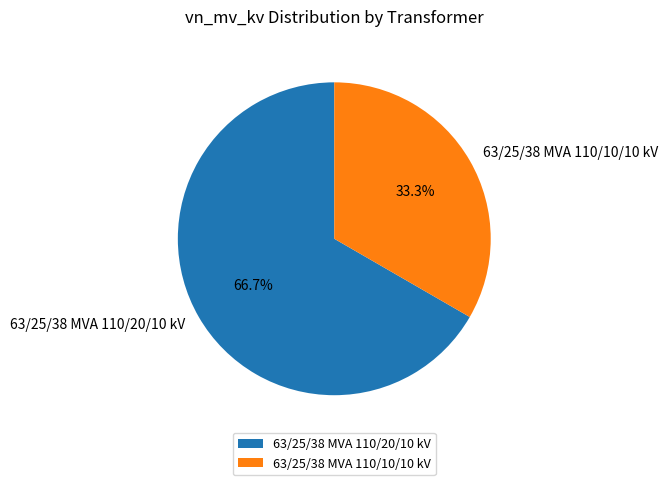

To the nearest percent, what portion does 63/25/38 MVA 110/20/10 kV represent?

67%